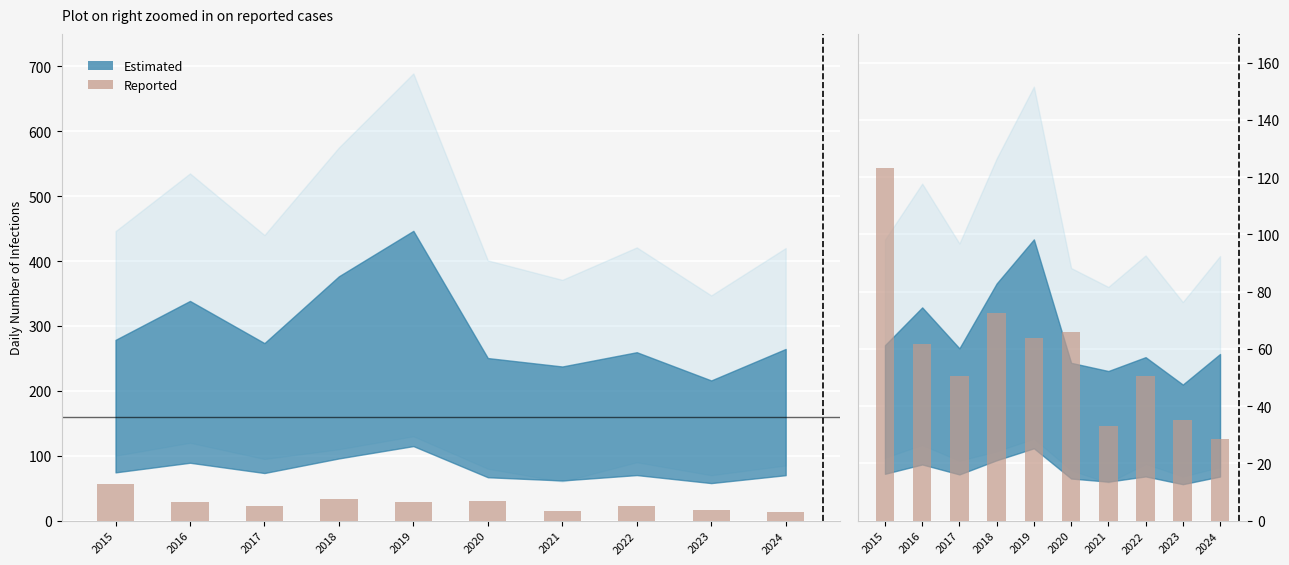

Does the chart contain stacked bars?

No